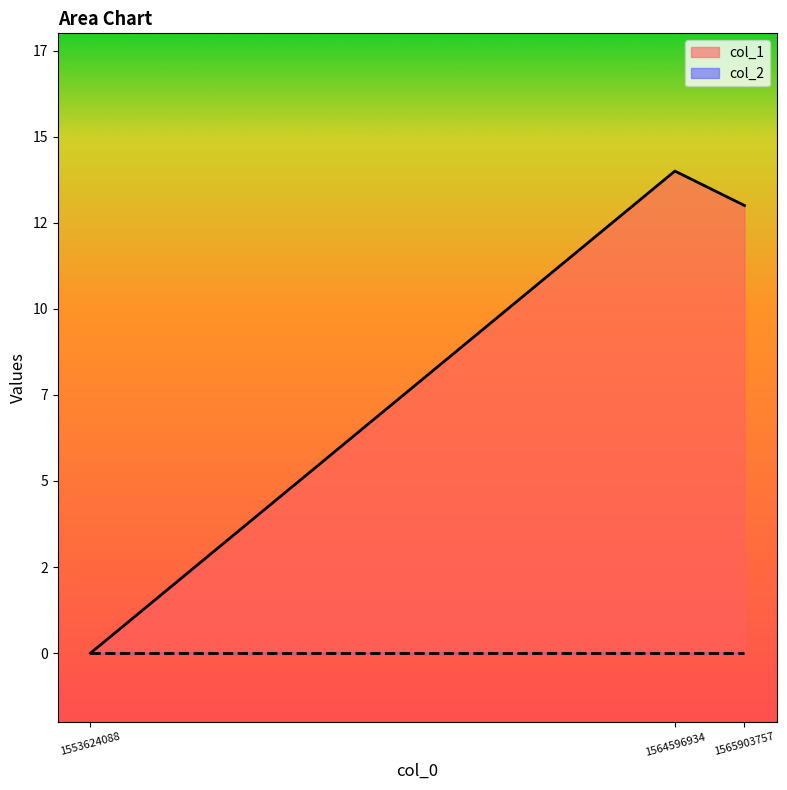

How many values are above zero?

2